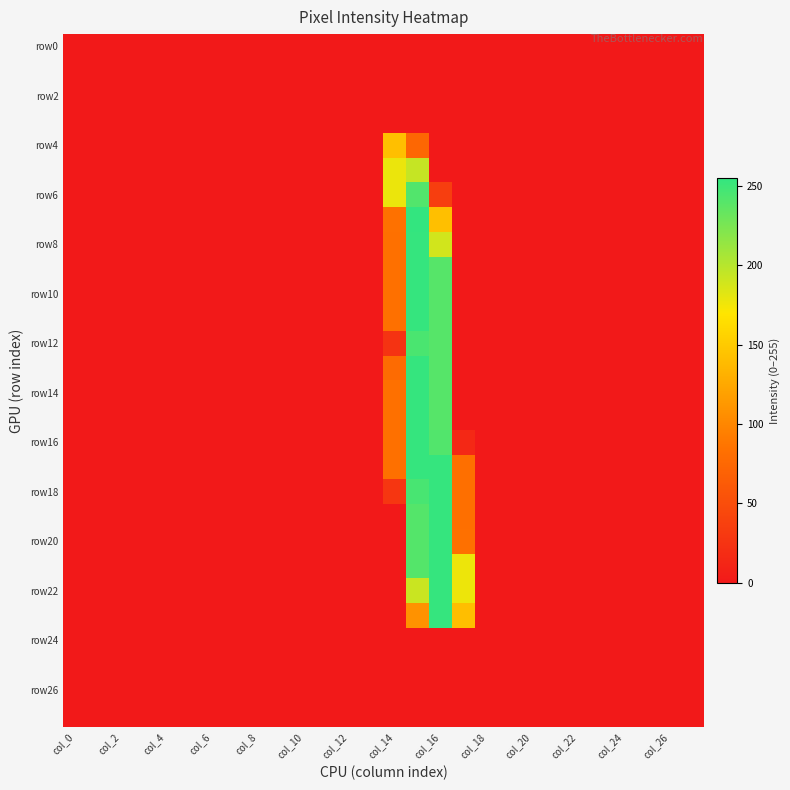

At how many categories does at least one series exceed 59?

4